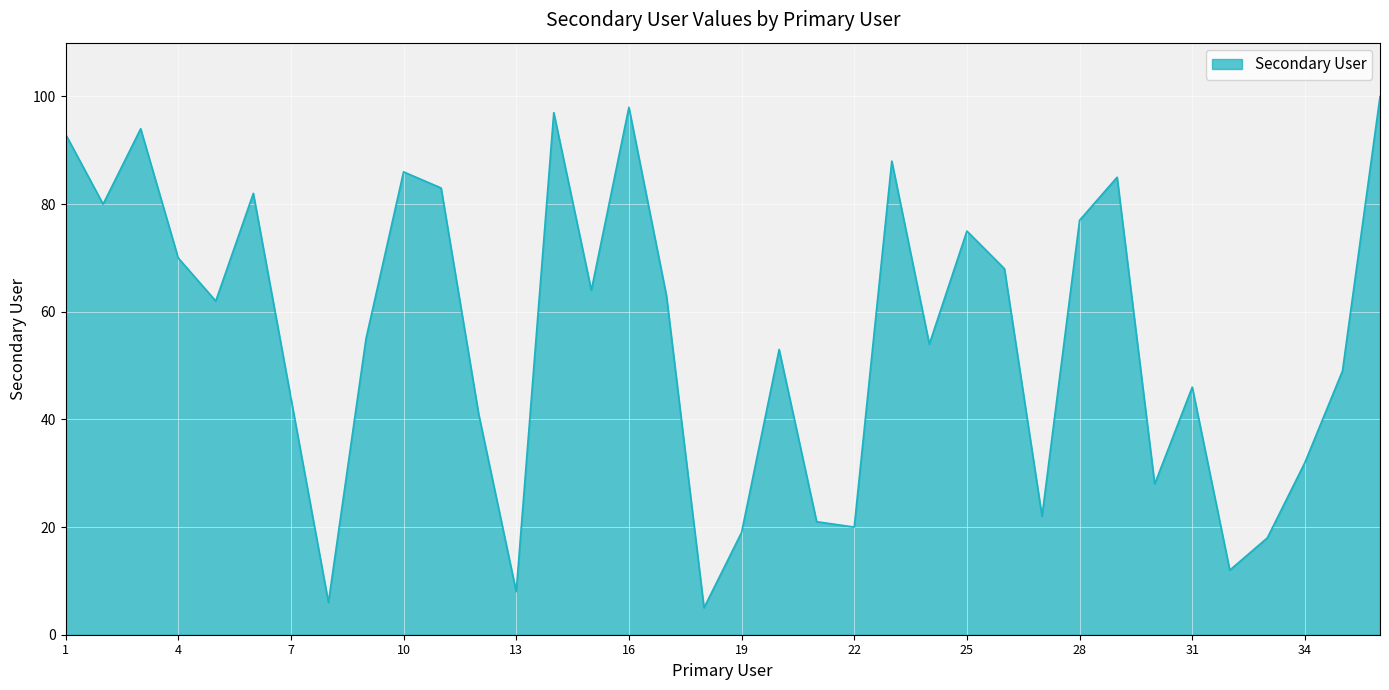

How many series are shown in this chart?

1